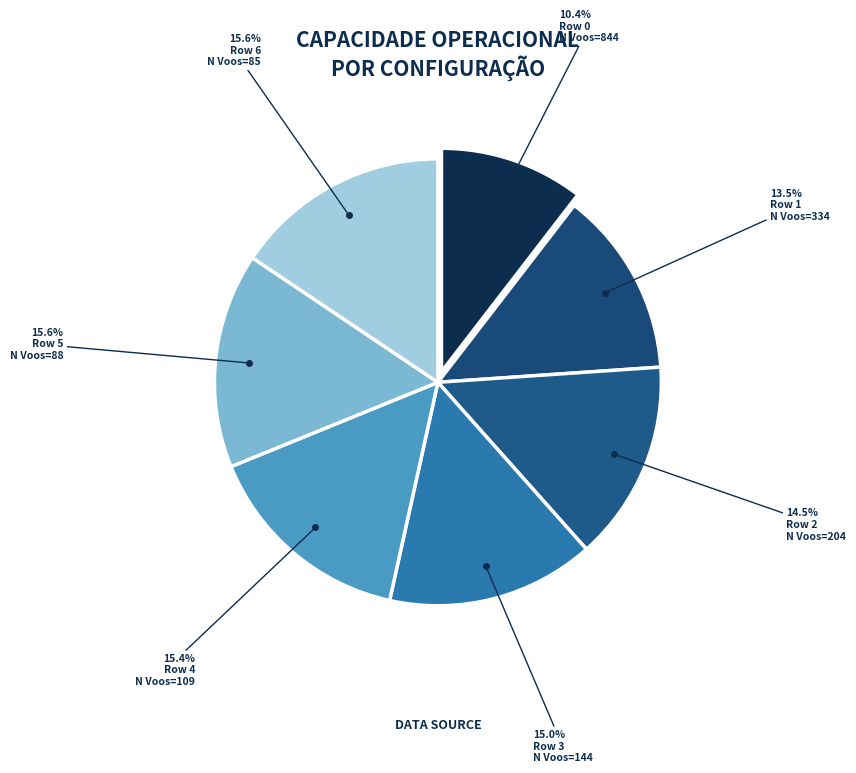

How many slices are in this pie chart?

7